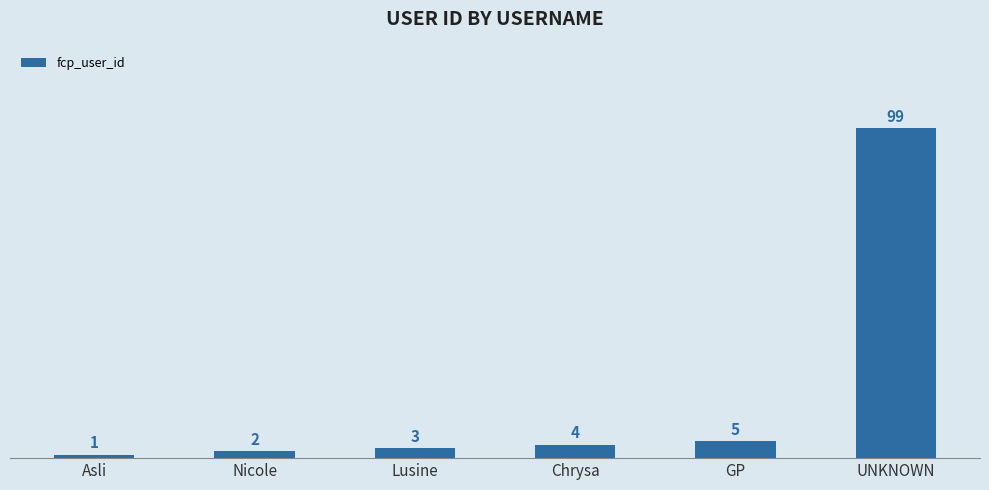

The value at Chrysa is 4. True or false?

True